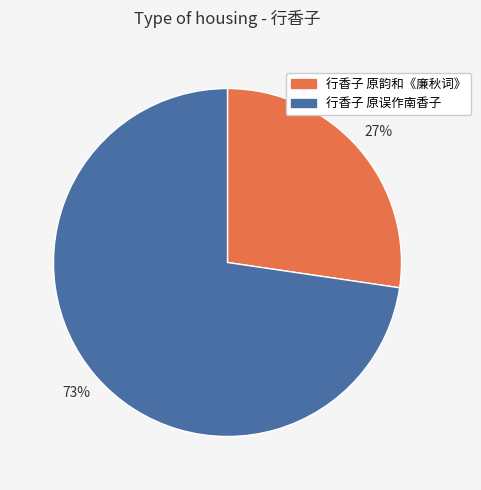

Count the number of slices in the pie.

2